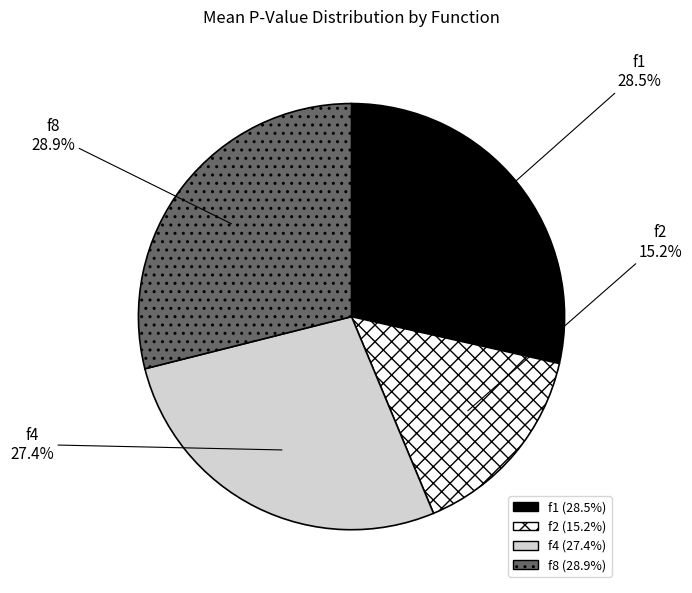

To the nearest percent, what is the difference between the largest and smallest slice percentages?

14%